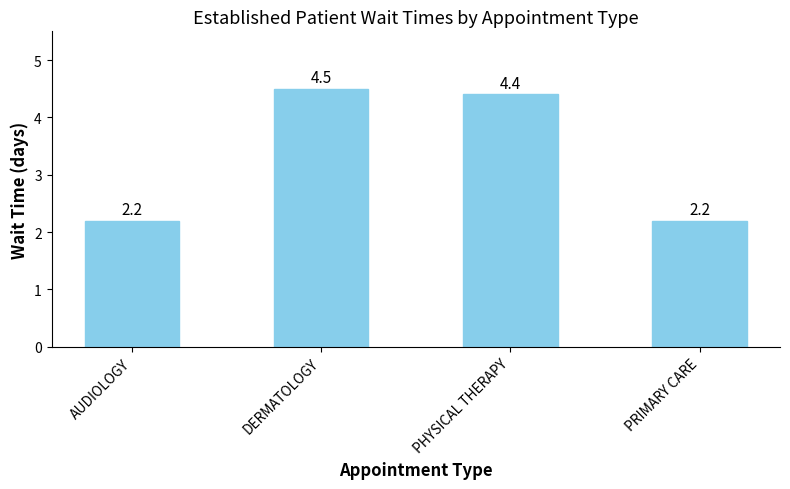

Are the bars horizontal?

No